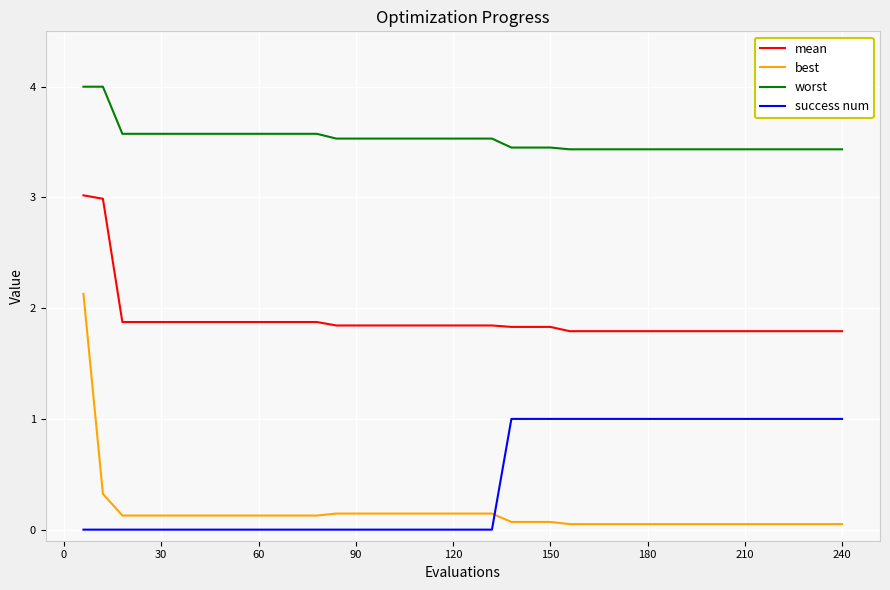

True or false: worst and mean intersect in this chart.

False